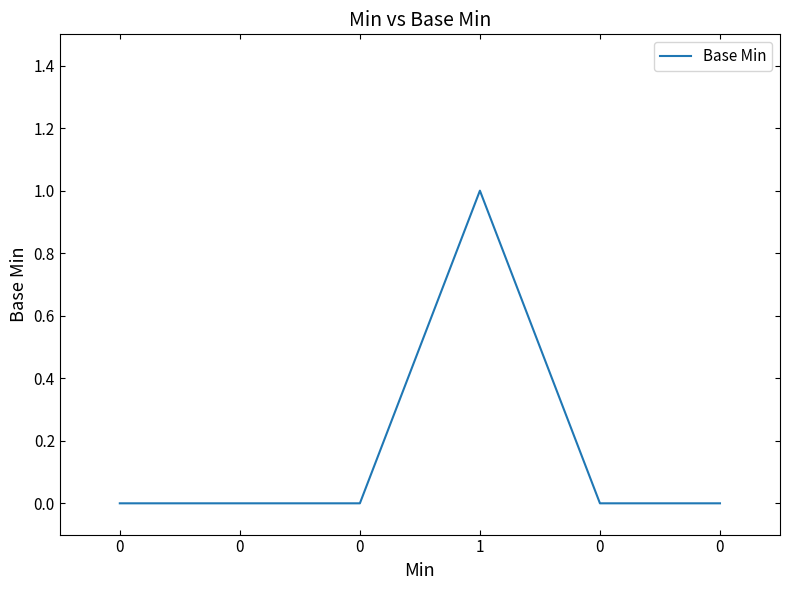

List the labels in order of value, smallest first.

0, 0, 0, 0, 0, 1